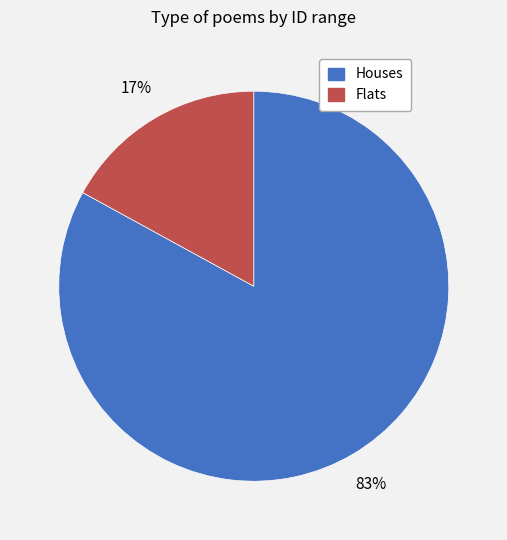

To the nearest percent, what is the difference between the largest and smallest slice percentages?

66%